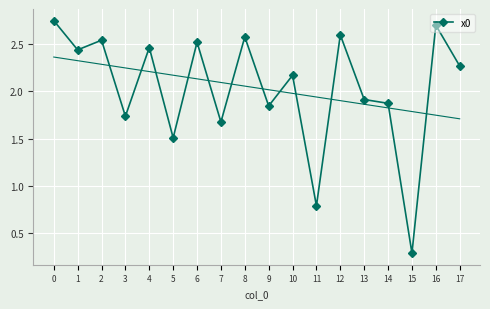

Reading left to right, list all the values displayed in this chart.

2.7	2.4	2.5	1.7	2.5	1.5	2.5	1.7	2.6	1.8	2.2	0.8	2.6	1.9	1.9	0.3	2.7	2.3